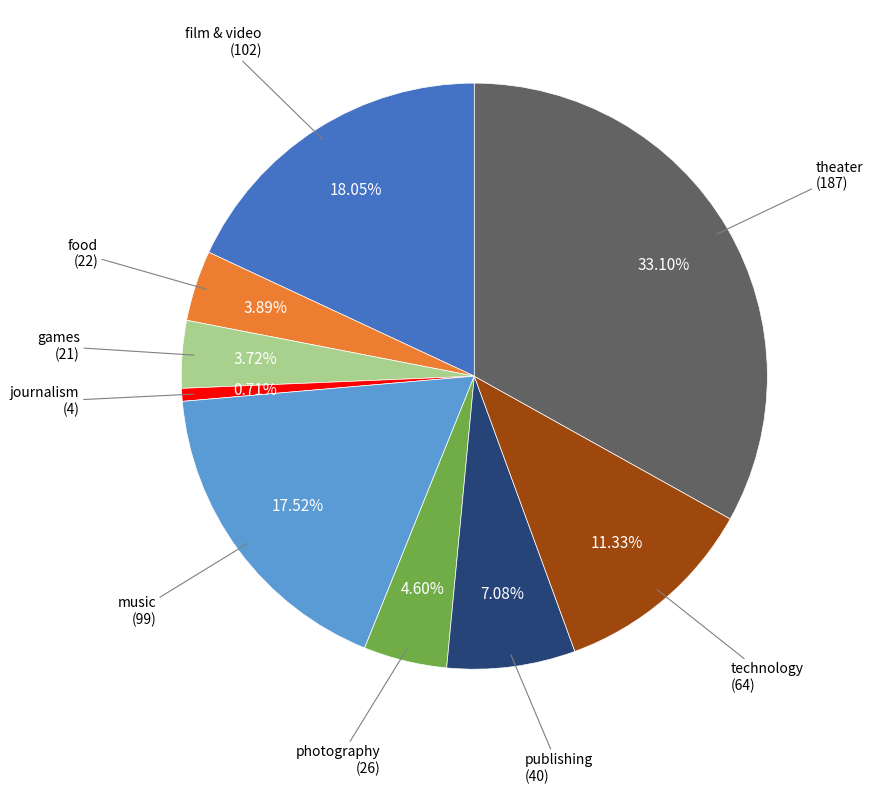

How many slices are in this pie chart?

9